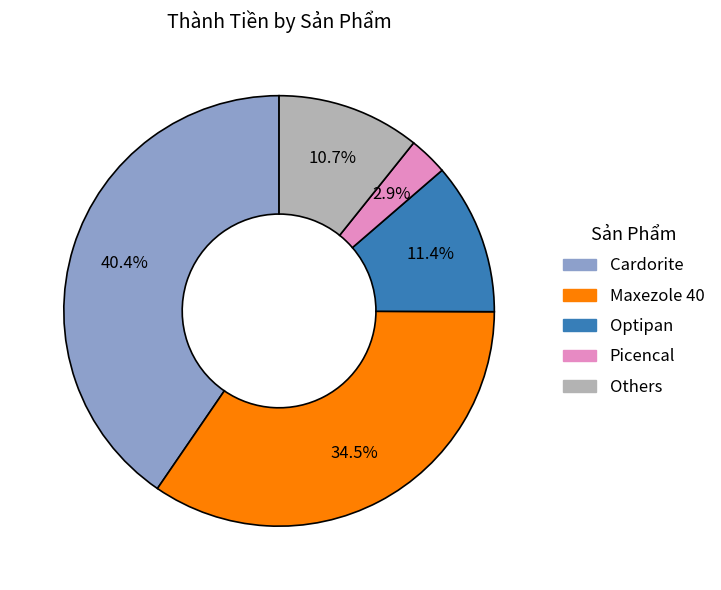

Between Maxezole 40 and Picencal, which is larger?

Maxezole 40